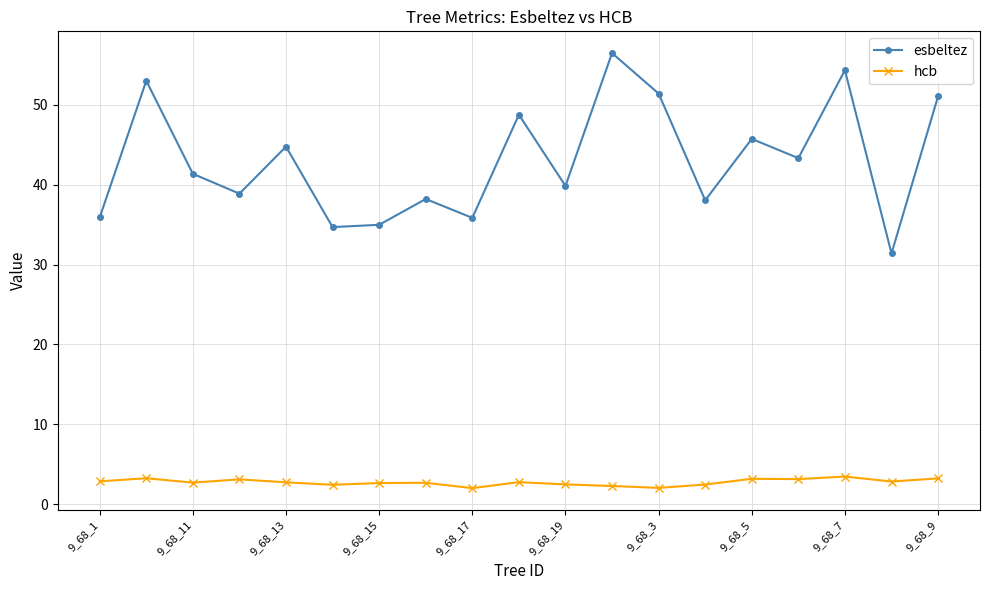

True or false: esbeltez and hcb intersect in this chart.

False